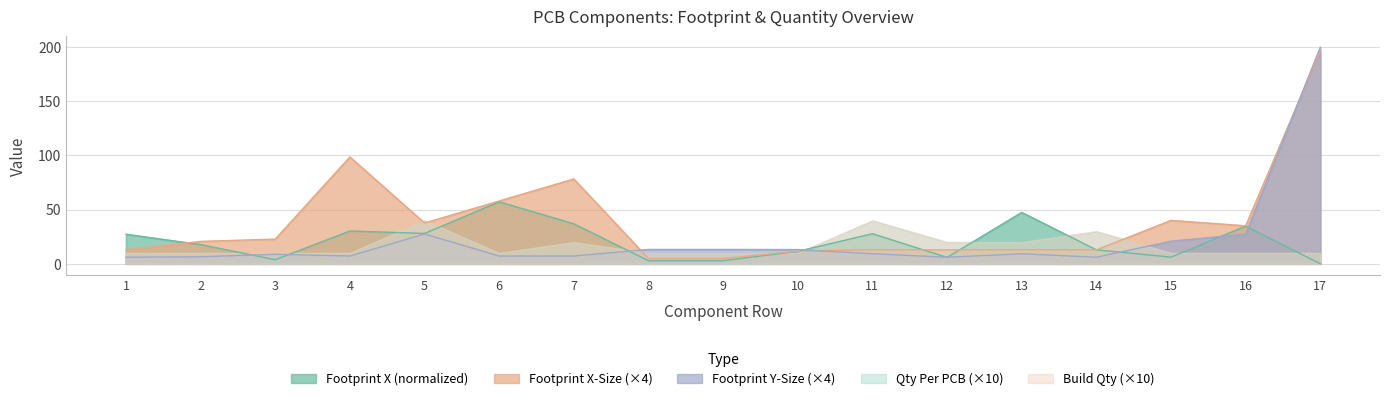

At which label is Footprint X-Size closest to 100?

4